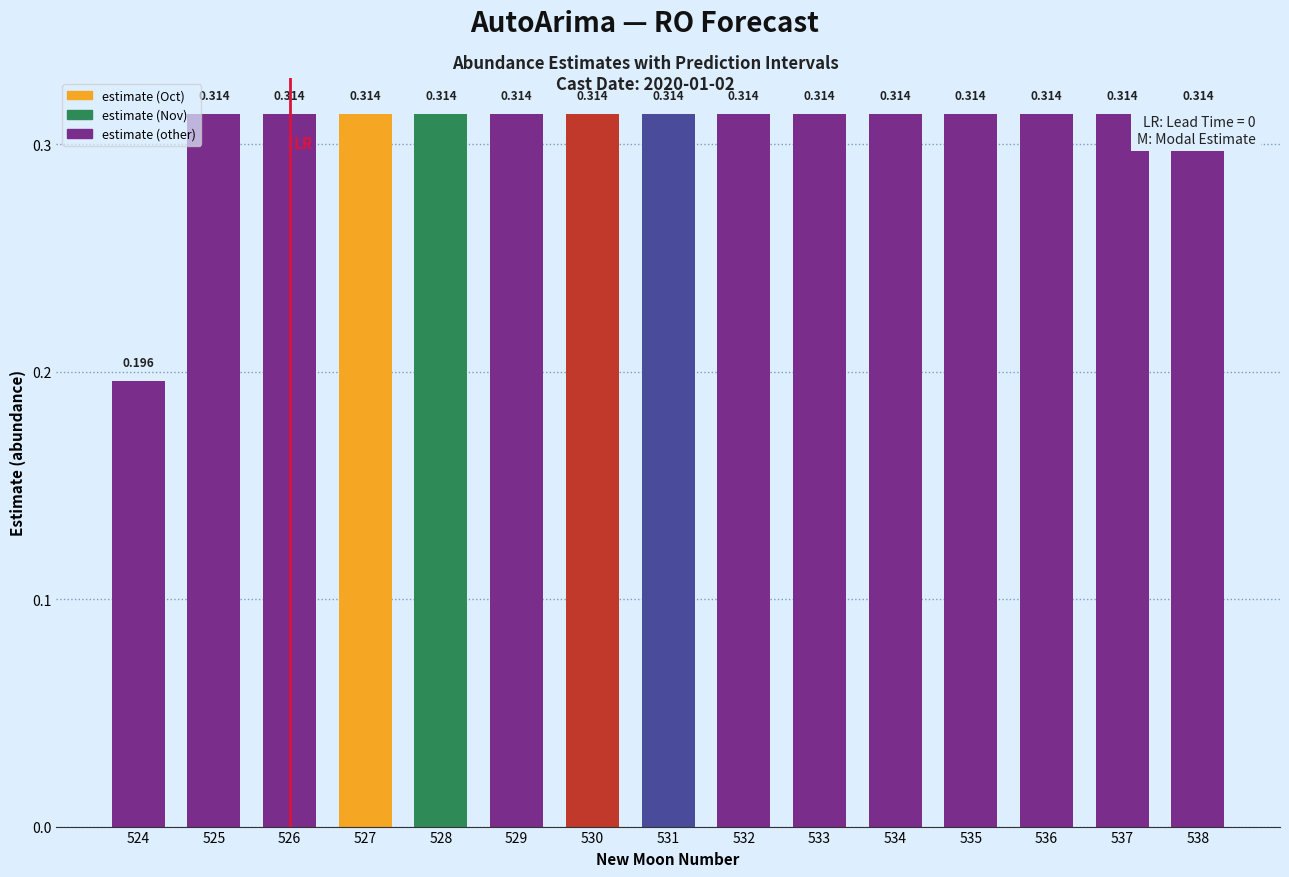

How many bars are there in total?

15